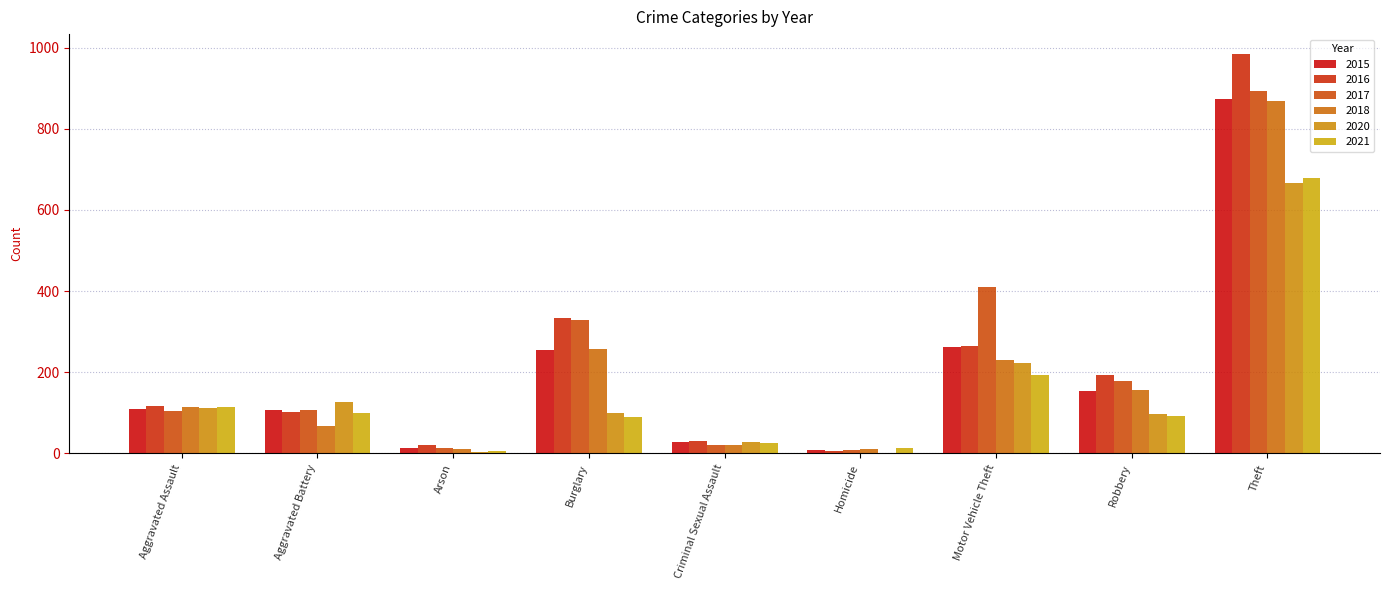

What are all the series names shown in the legend?

2015, 2016, 2017, 2018, 2020, 2021